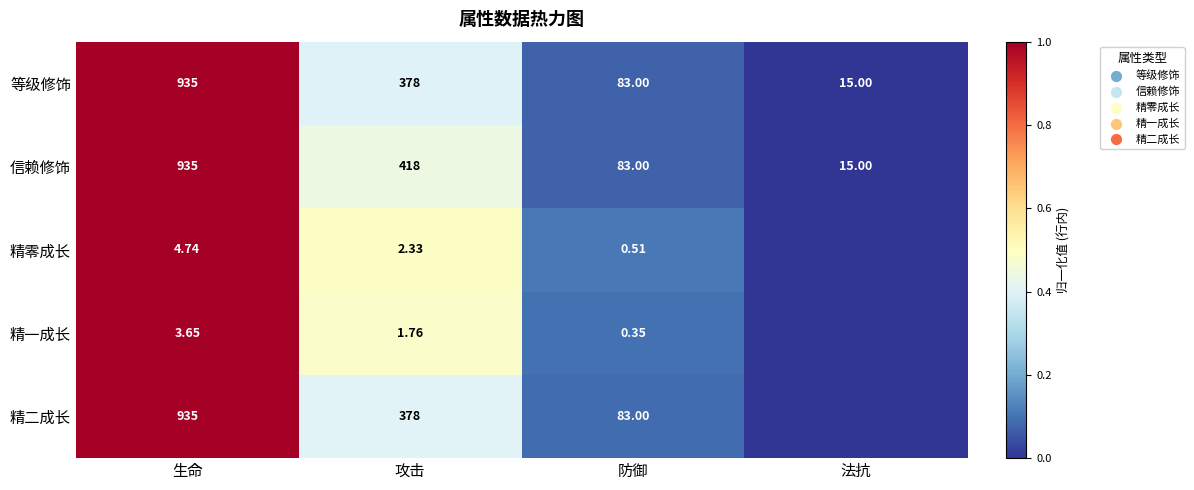

Where is 等级修饰 nearest to the value 475?

攻击